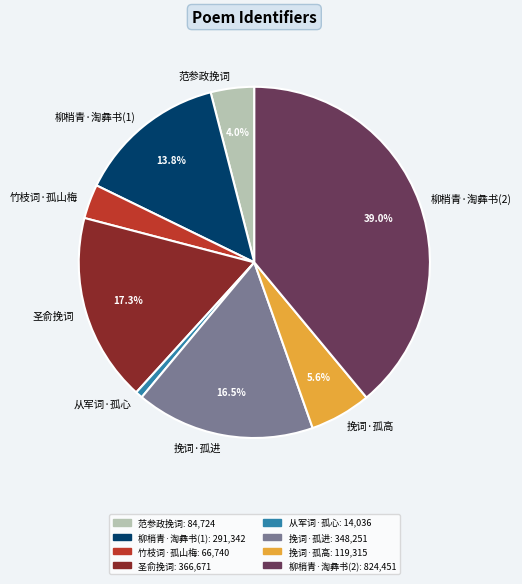

Combined, what portion of the pie is 范参政挽词 and 挽词·孤进?

20.5%